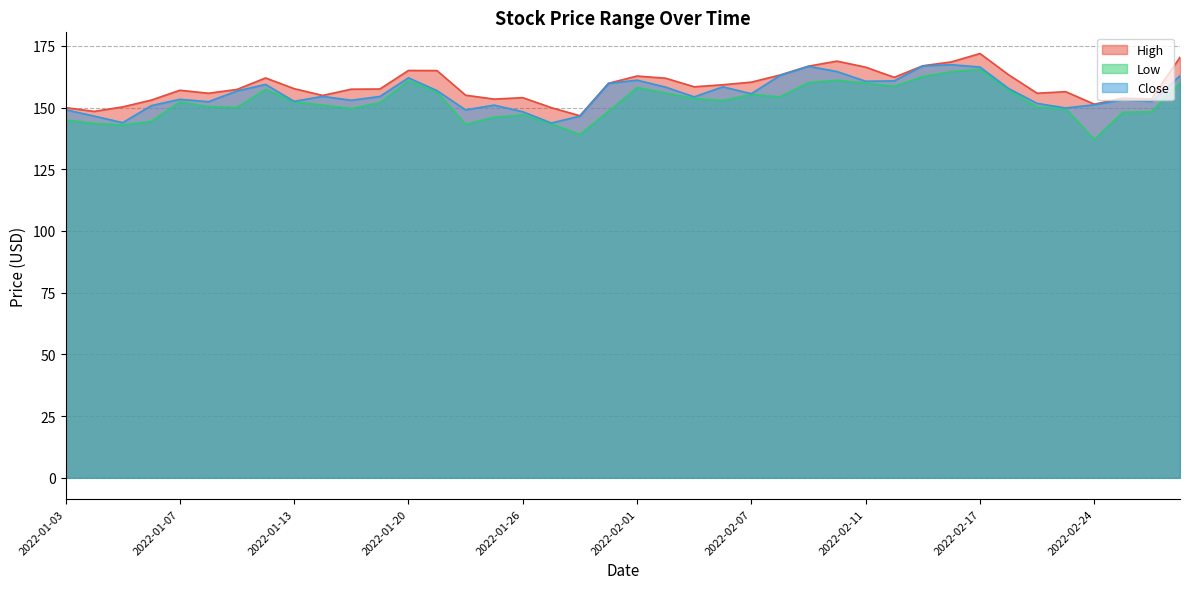

Which series changed the most between 2022-01-13 and 2022-02-28?

High